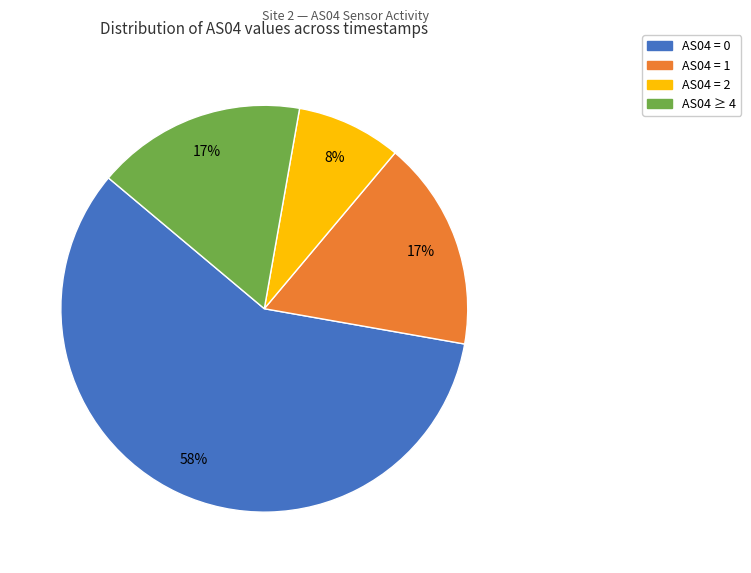

To the nearest percent, what is the average slice percentage?

25%